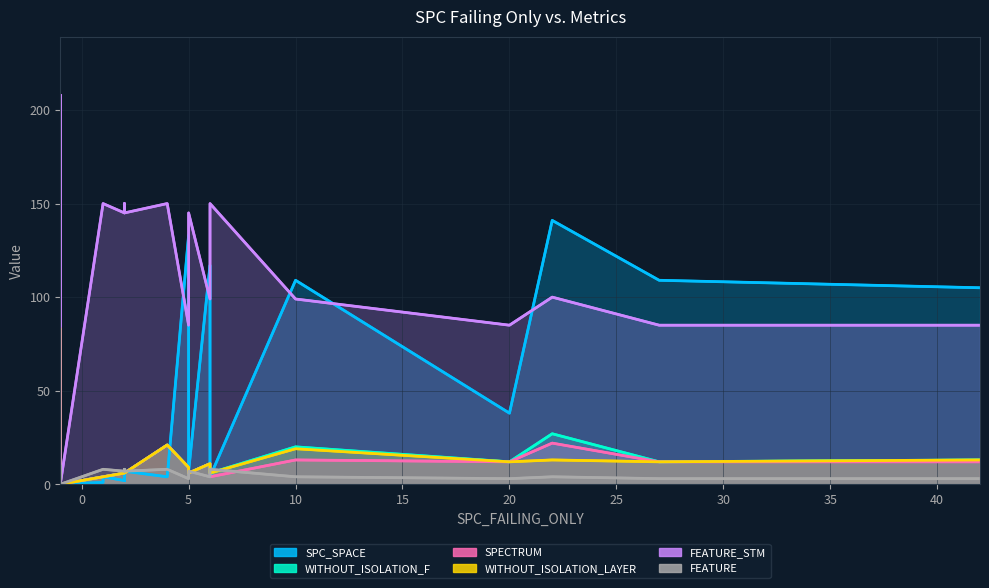

In FEATURE_STM, how many points are lower than both neighbors (excluding endpoints)?

4